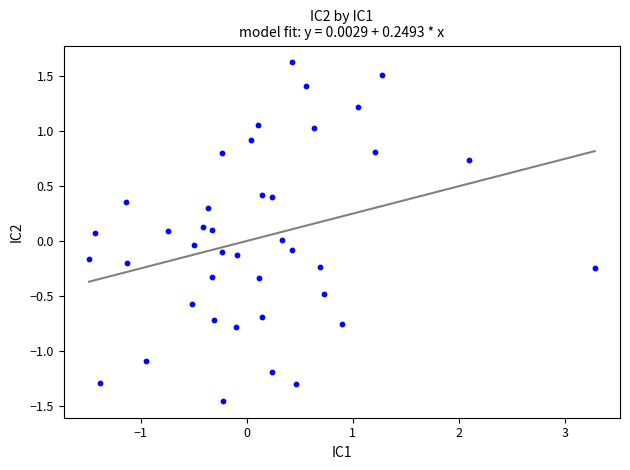

What is the range of X values (max minus min)?

4.8